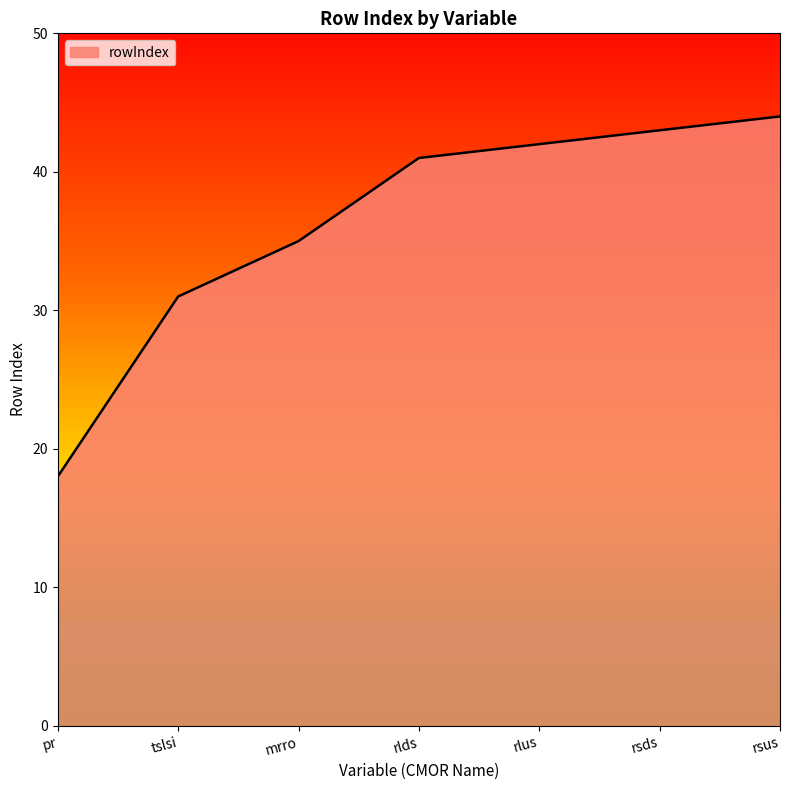

How many categories are shown in the chart?

7